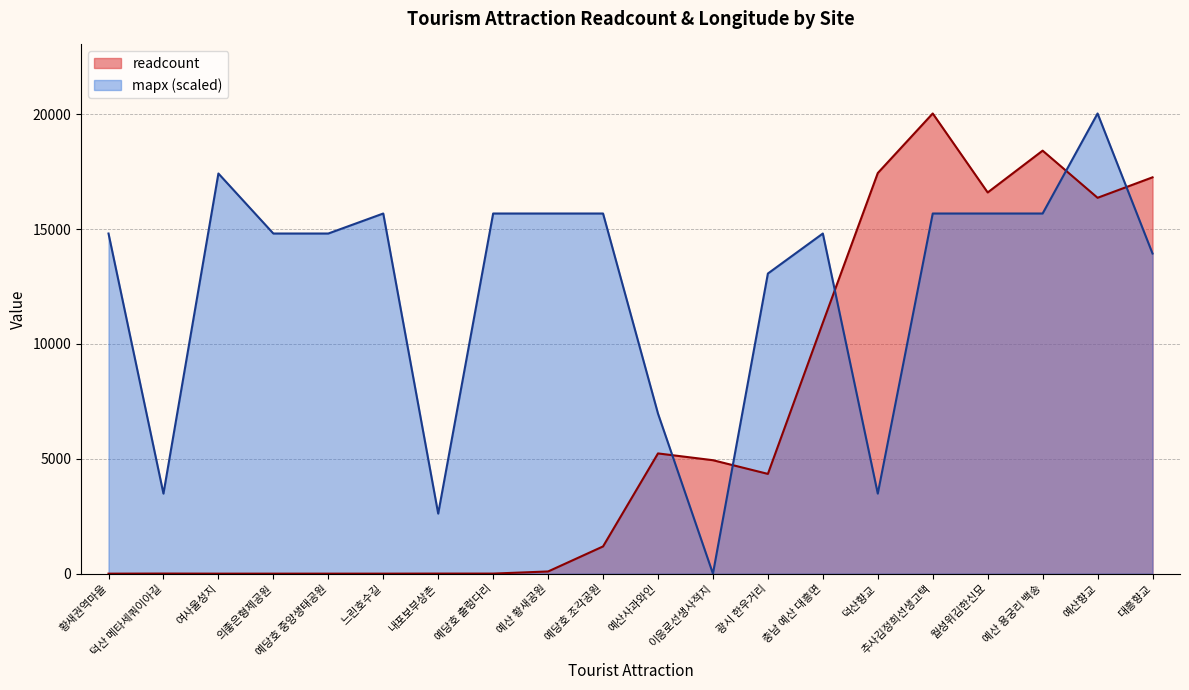

At which label does mapx first exceed 14804?

황새권역마을